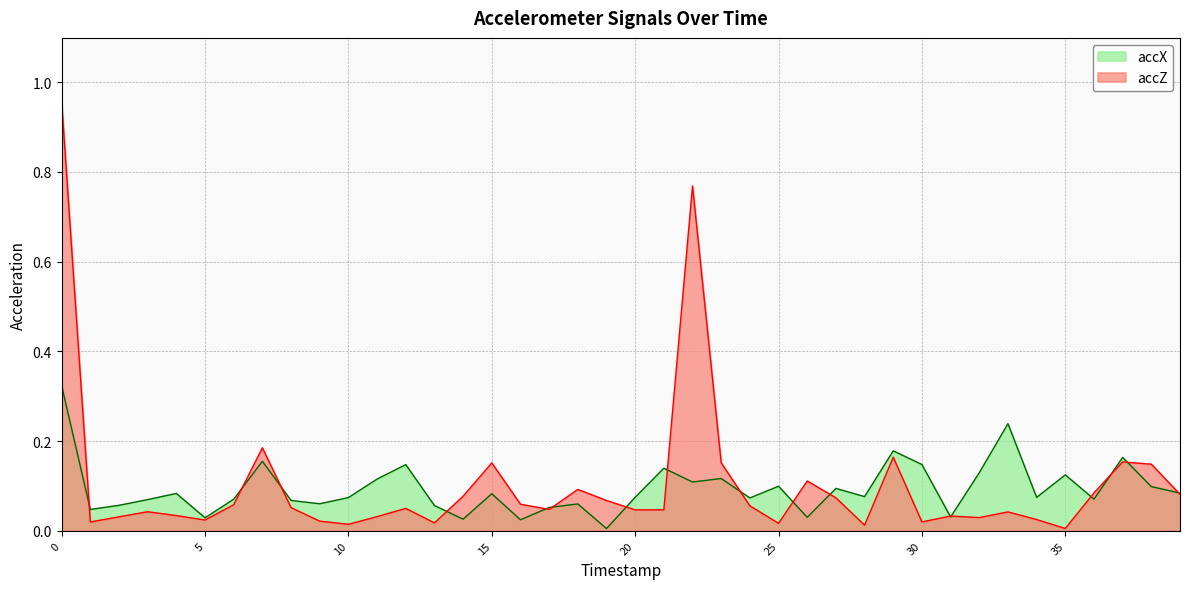

What is the difference between the highest and lowest values at 26?

0.1